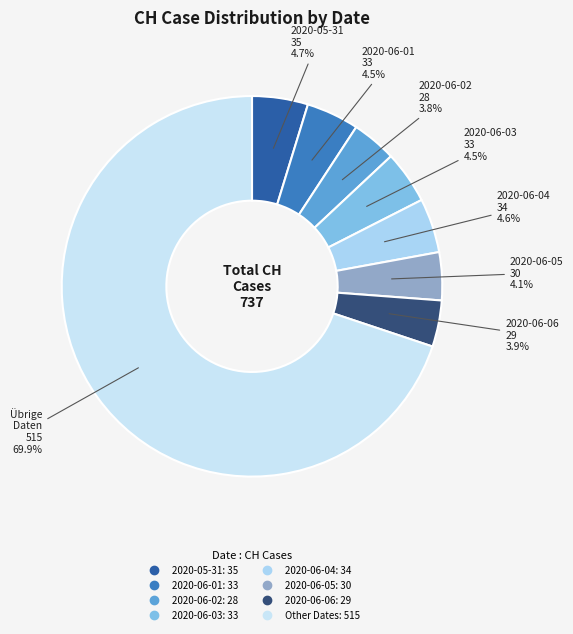

How many slices are in this pie chart?

8